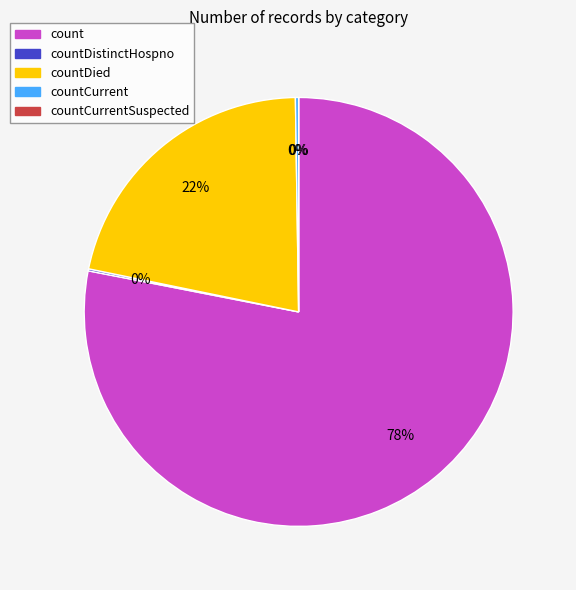

Between countDied and count, which is larger?

count